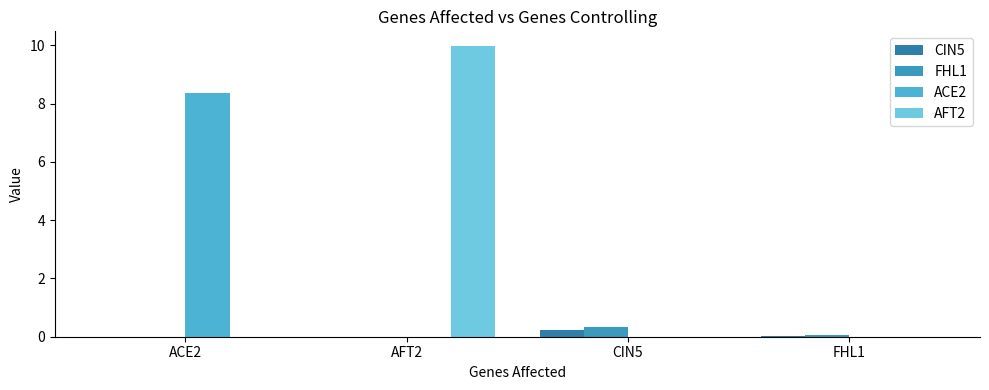

What is the label of the 4th bar from the left?

FHL1